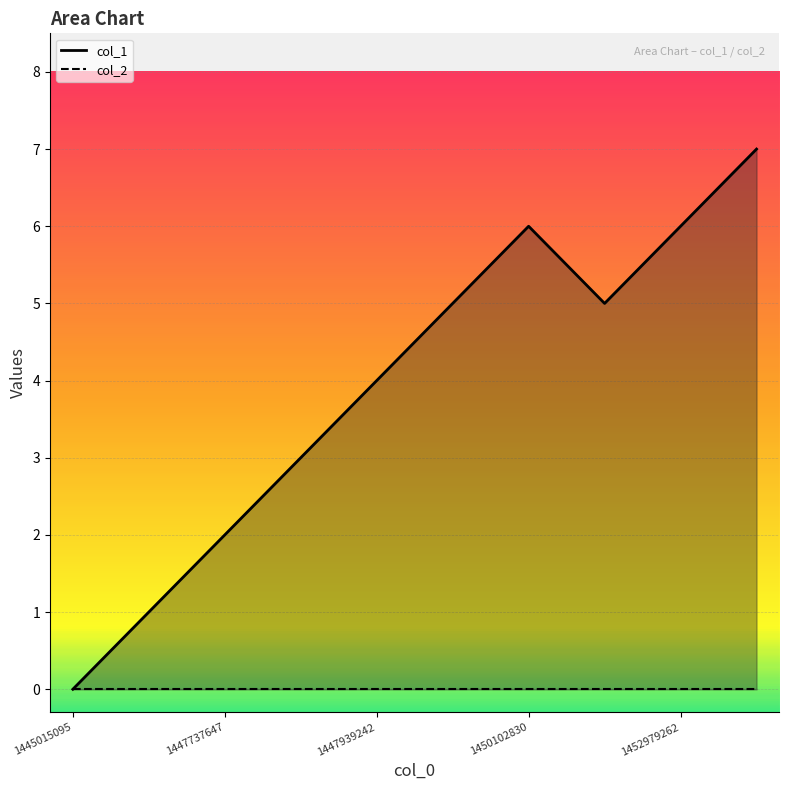

At which label does the data first exceed 5?

1450102830